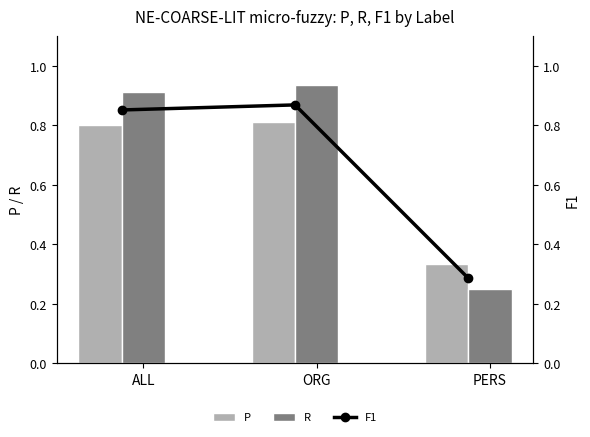

What are all the series names shown in the legend?

P, R, F1